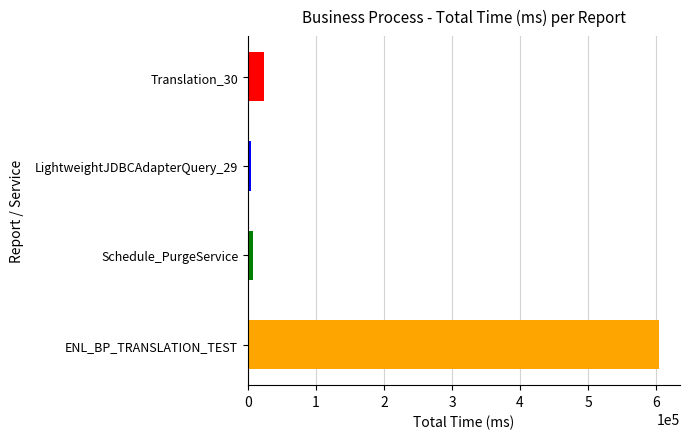

Reading top to bottom, transcribe all the data shown in this chart.

Translation_30=23489	LightweightJDBCAdapterQuery_29=4691	Schedule_PurgeService=7293	ENL_BP_TRANSLATION_TEST=604980